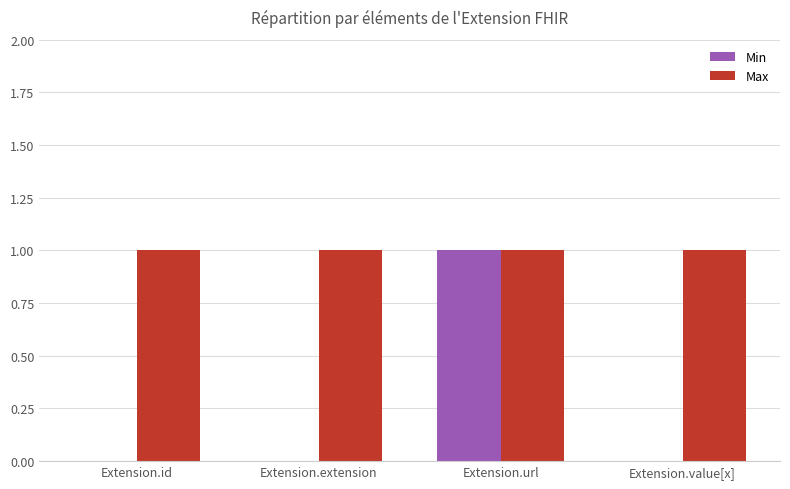

Which series has the largest total across all categories?

Max